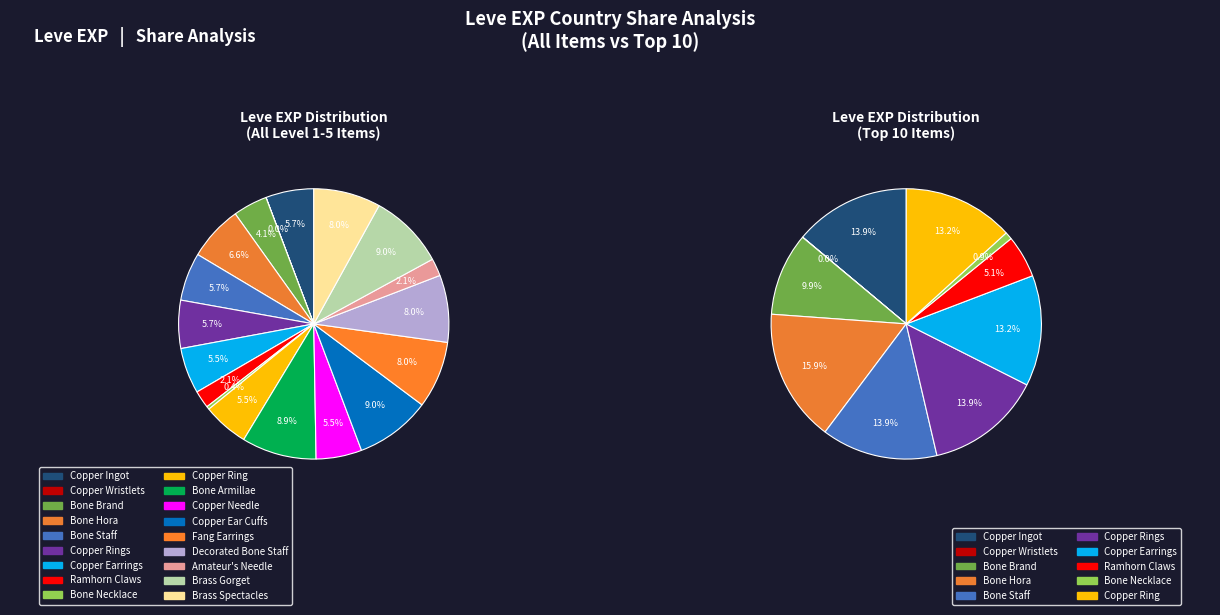

Is it true that Bone Hora is 7% of the pie?

True